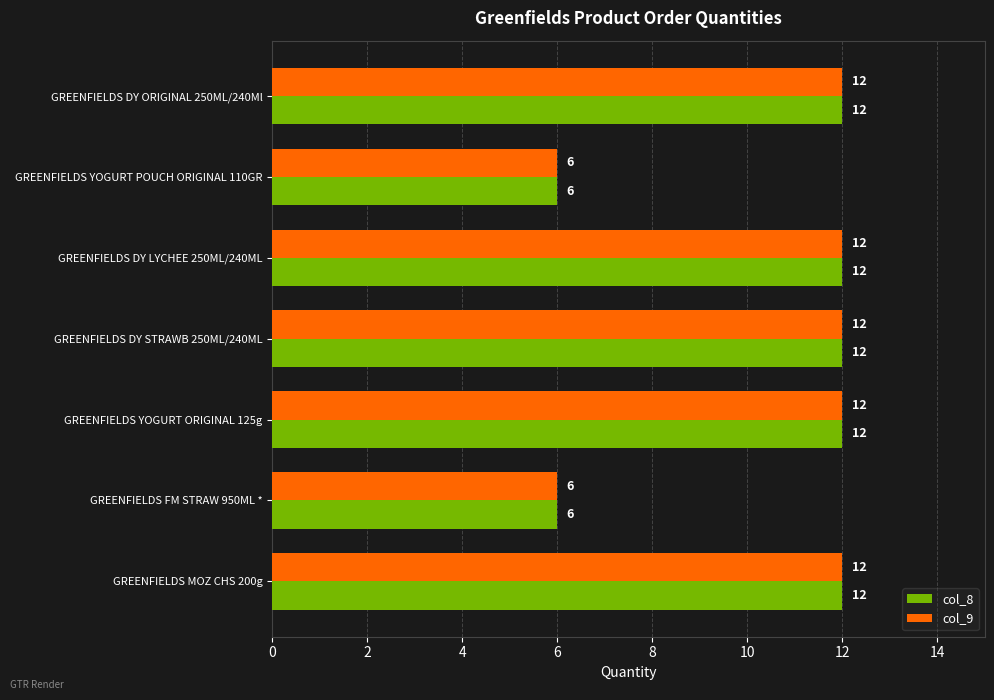

What is the sum of all col_9 values?

72